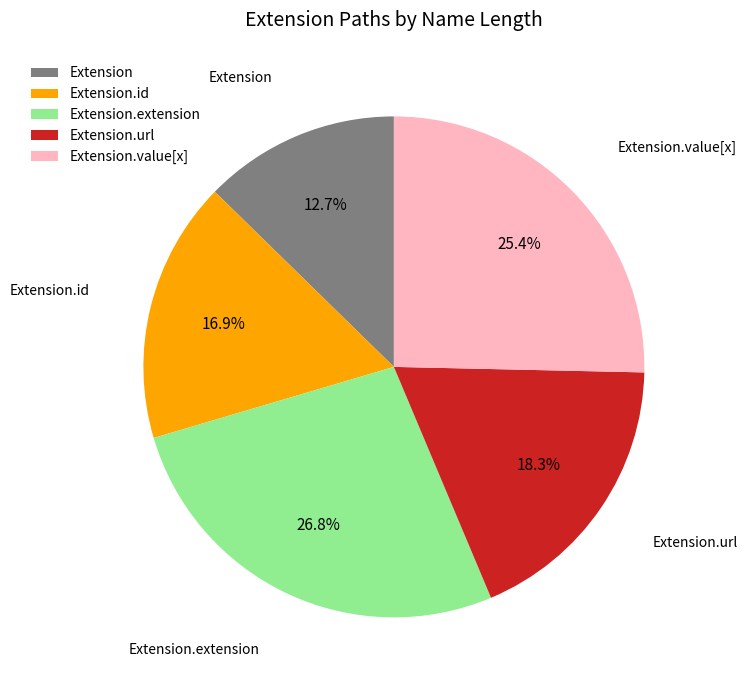

What percentage is NOT represented by Extension.extension?

73.2%